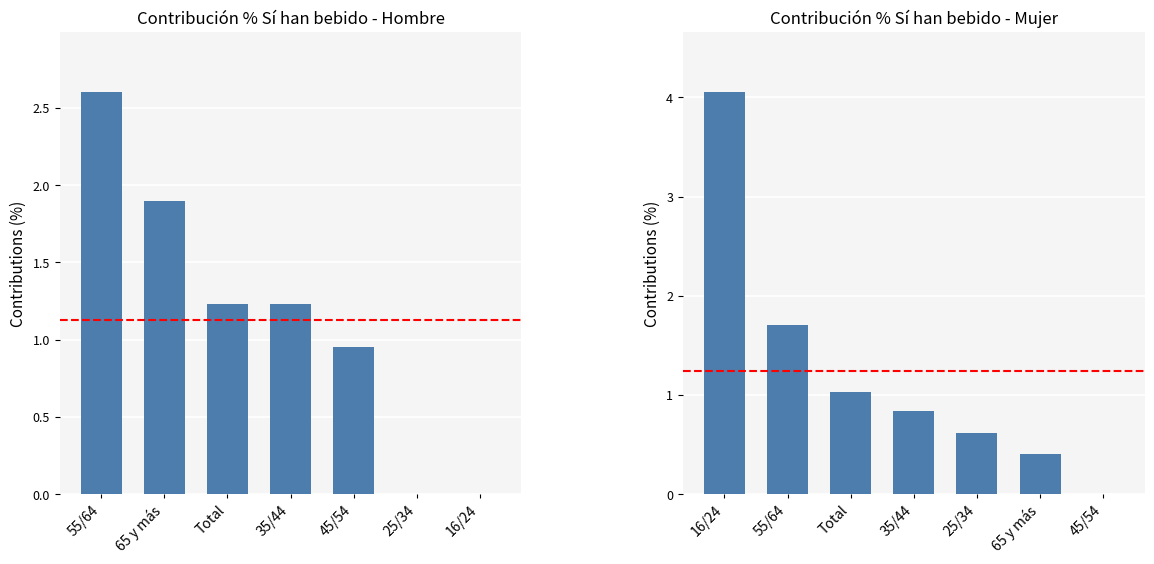

What position from the right is 65 y más?

2